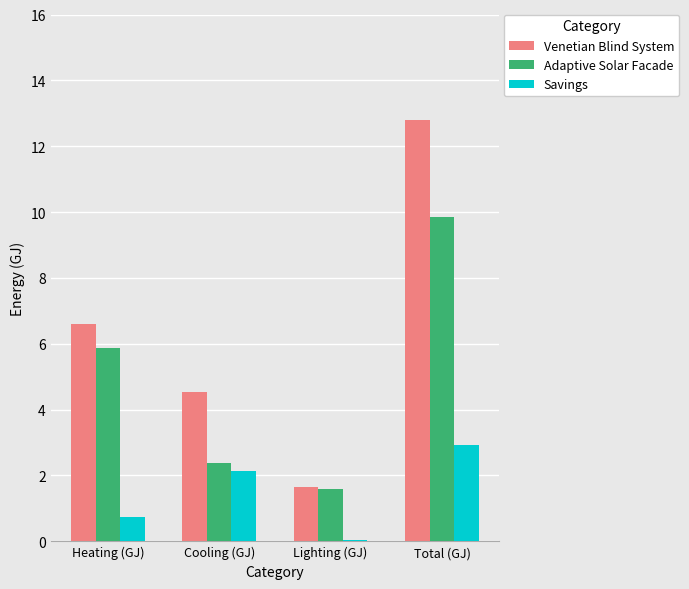

What is the smallest value displayed?

0.1